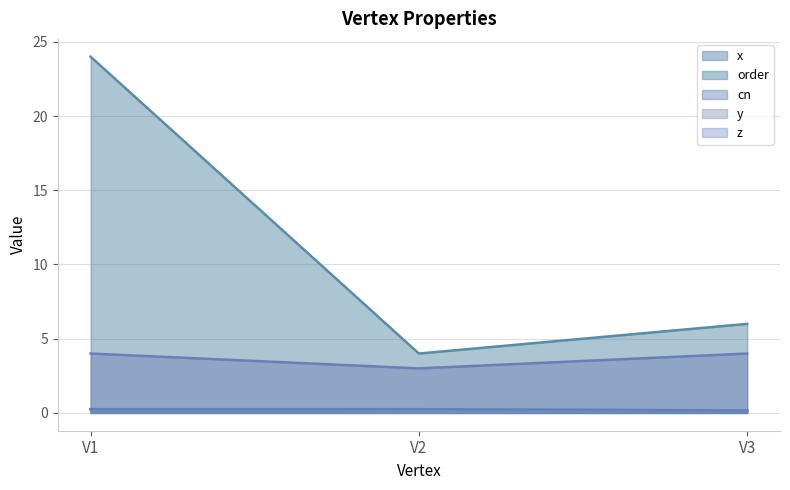

What is the maximum value for z?

0.2